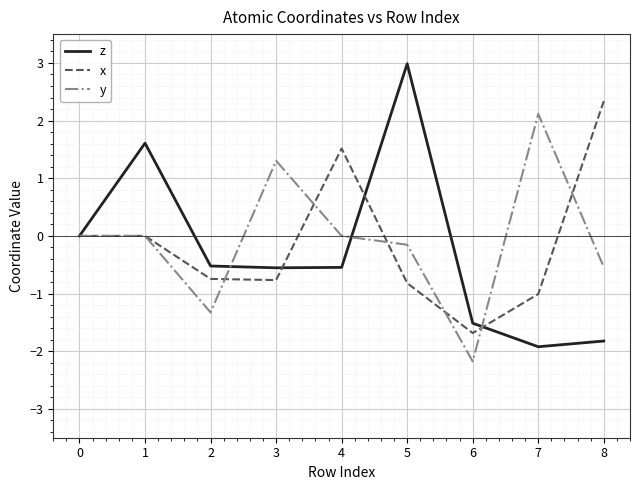

Does the chart have visible grid lines?

Yes